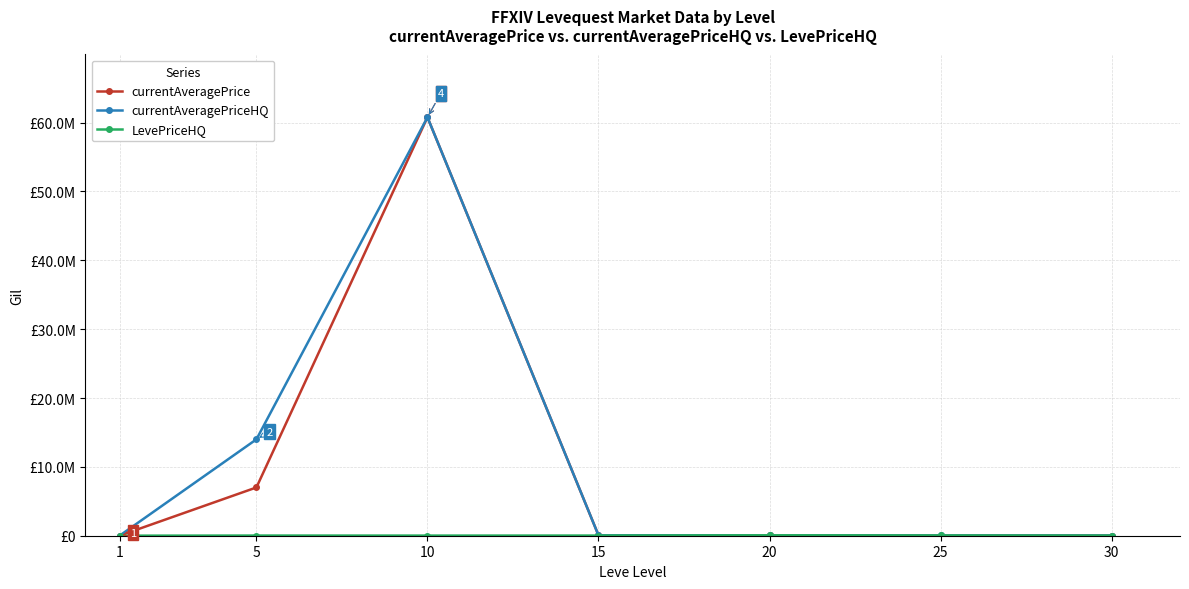

What value does the currentAveragePriceHQ series have at 25?

39228.0